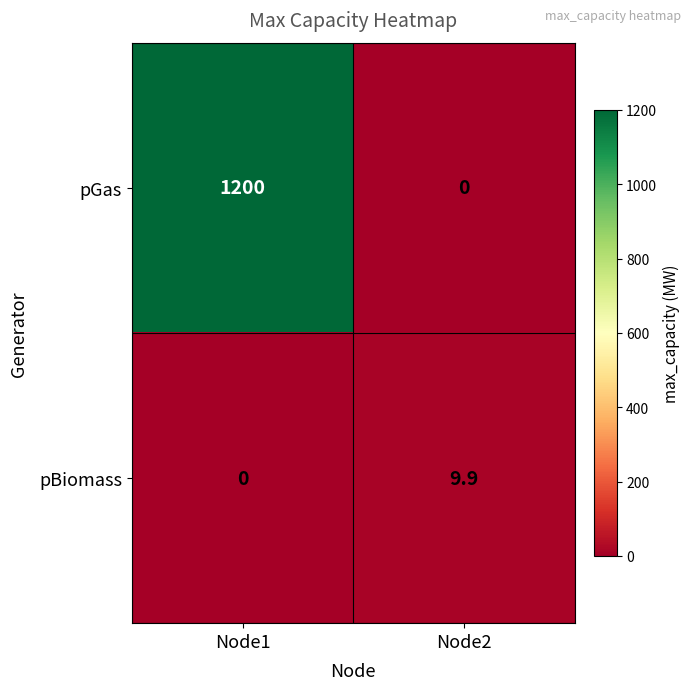

What is the maximum value shown in the chart?

1200.0